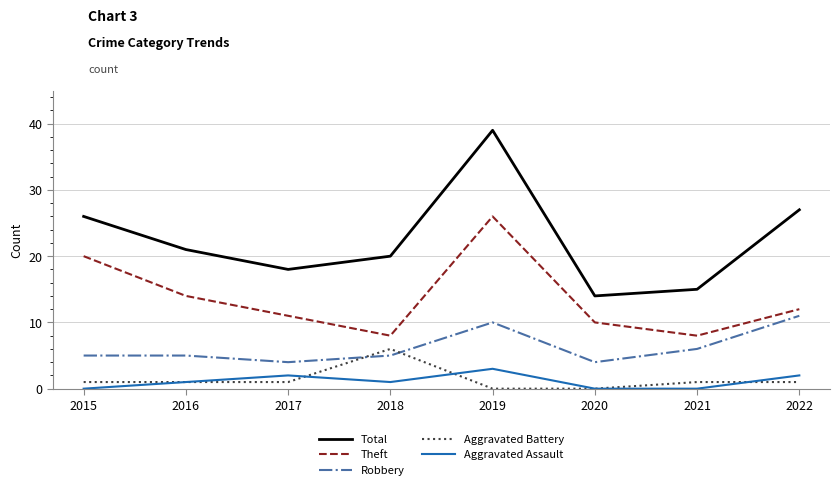

Which series has the largest total across all categories?

Total